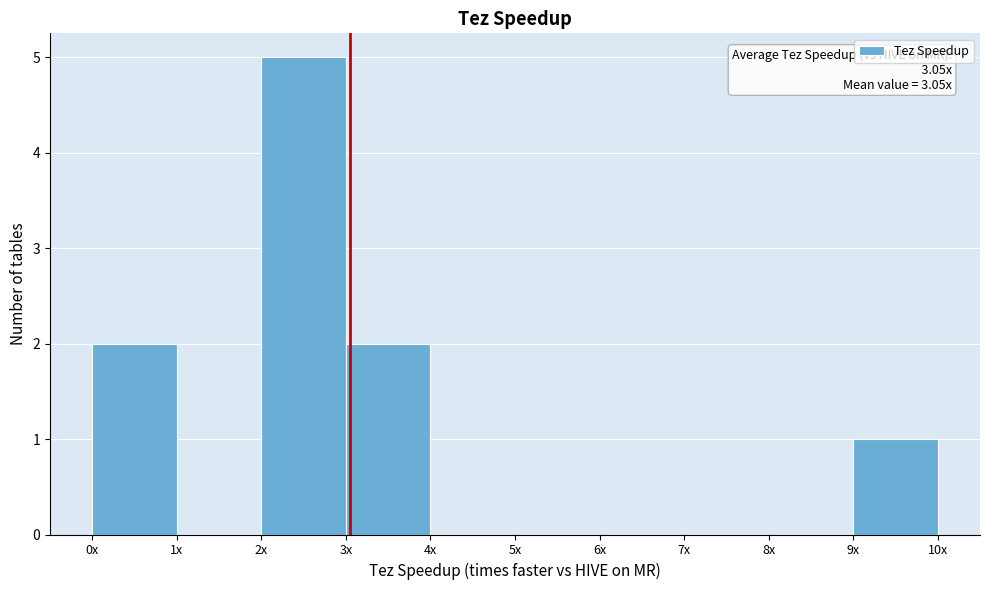

Reading left to right, extract all data points from this chart.

0x=2	1x=0	2x=5	3x=2	4x=0	5x=0	6x=0	7x=0	8x=0	9x=1